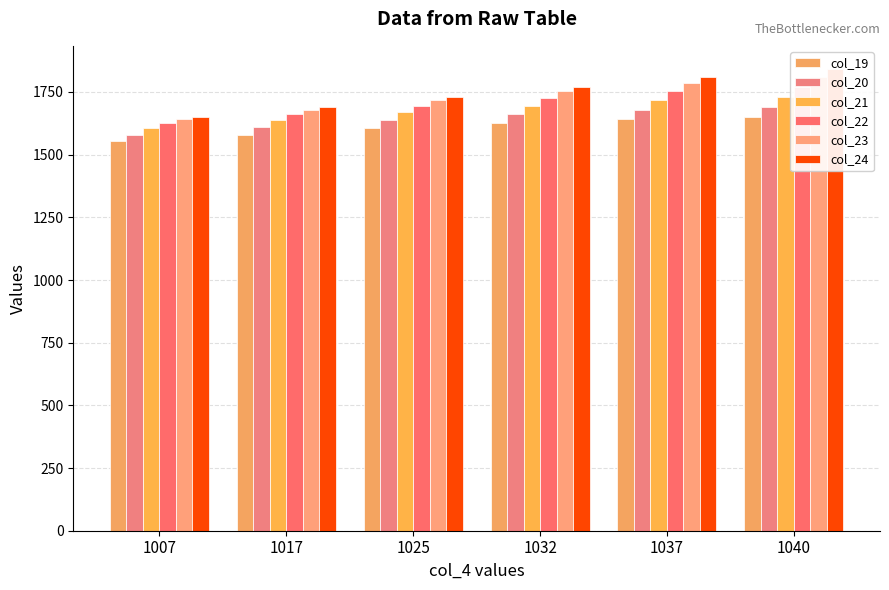

What are all the series names shown in the legend?

col_19, col_20, col_21, col_22, col_23, col_24